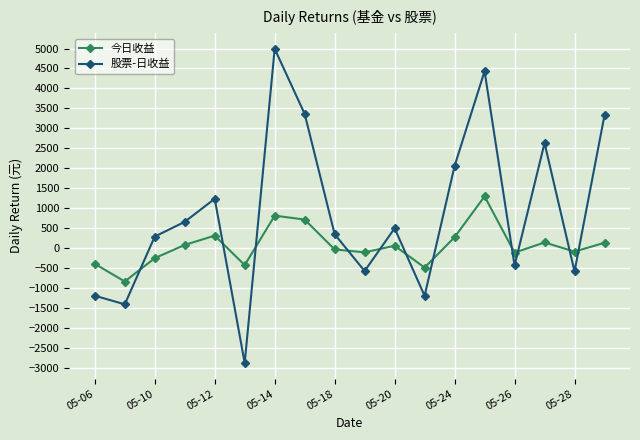

What is the value of the 股票-日收益 point at the 15th from the left?

-438.0